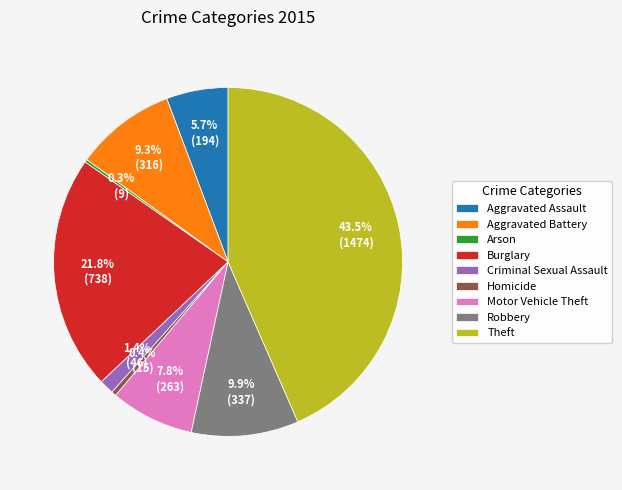

What is the largest slice in the pie chart?

Theft